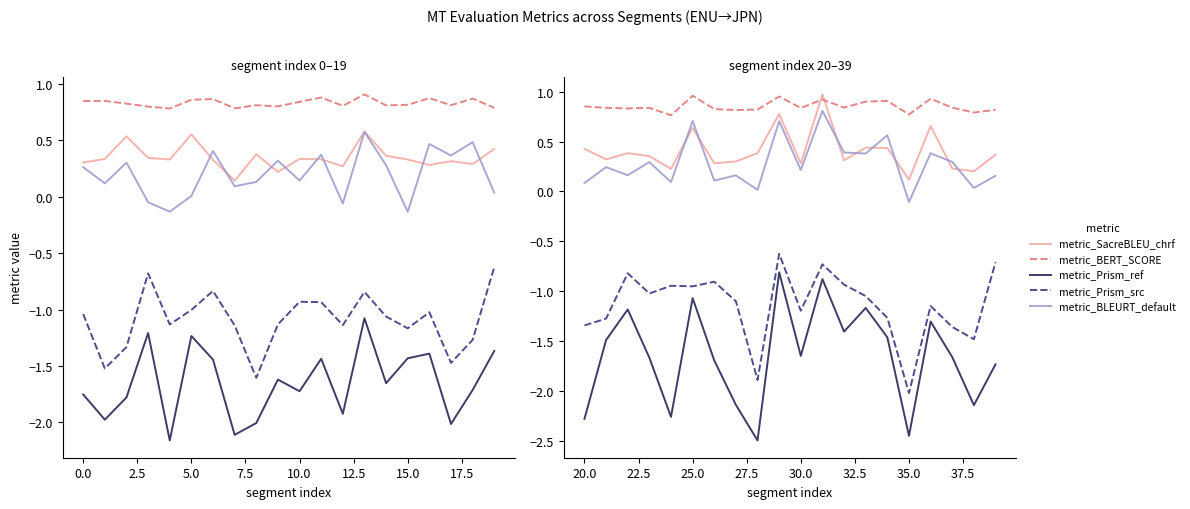

True or false: metric_Prism_src has more than 2 points higher than both neighbors.

True